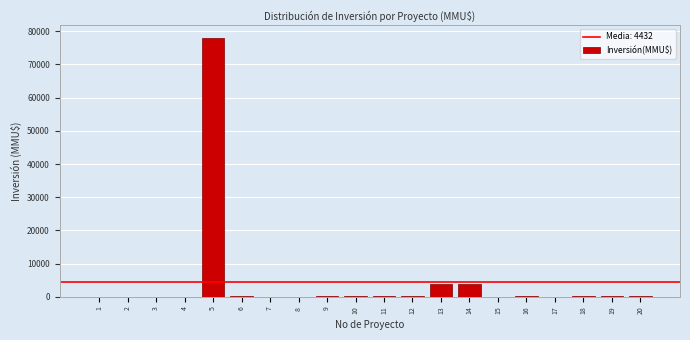

The value at 2 is 0. True or false?

True